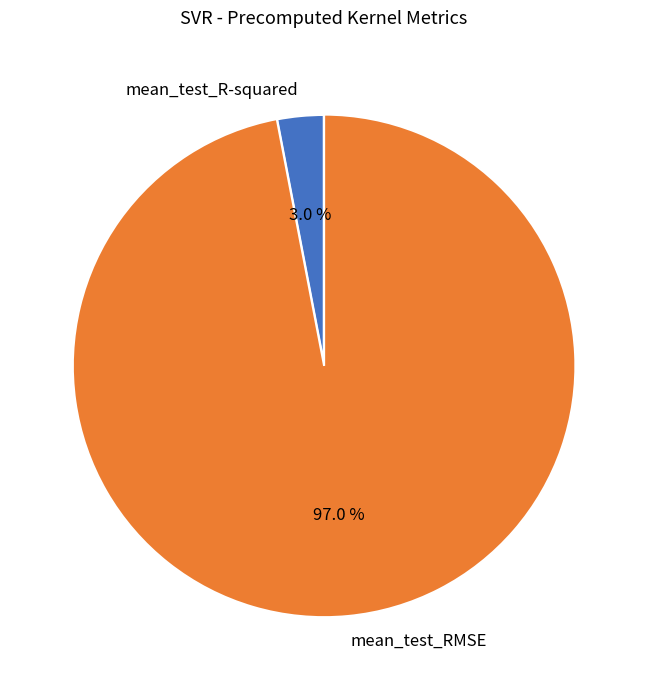

To the nearest percent, what is the difference between the mean_test_RMSE and mean_test_R-squared slice percentages?

94%